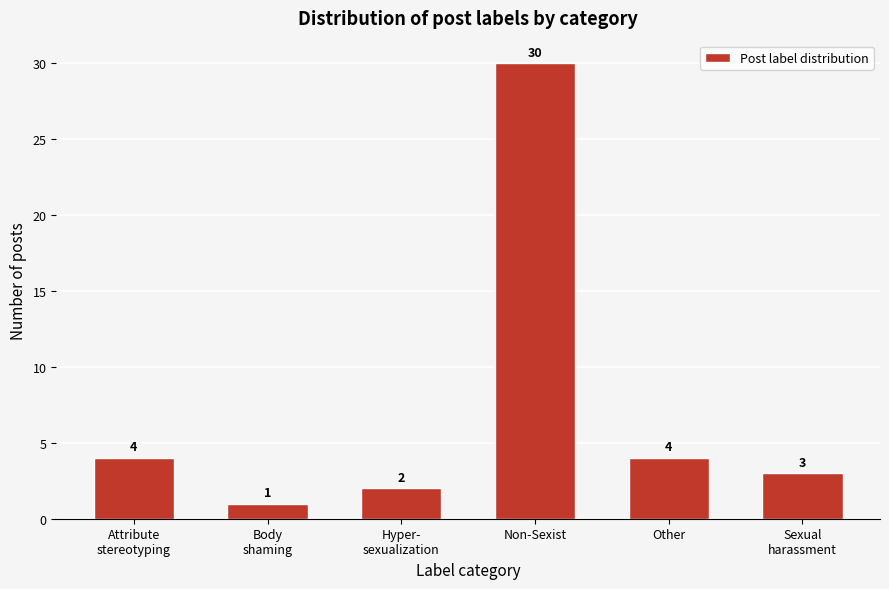

Reading left to right, extract all data points from this chart.

4	1	2	30	4	3